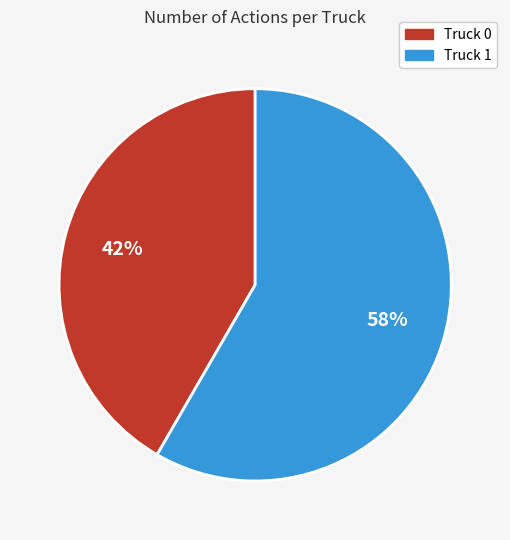

Rank the categories by value from highest to lowest.

Truck 1, Truck 0